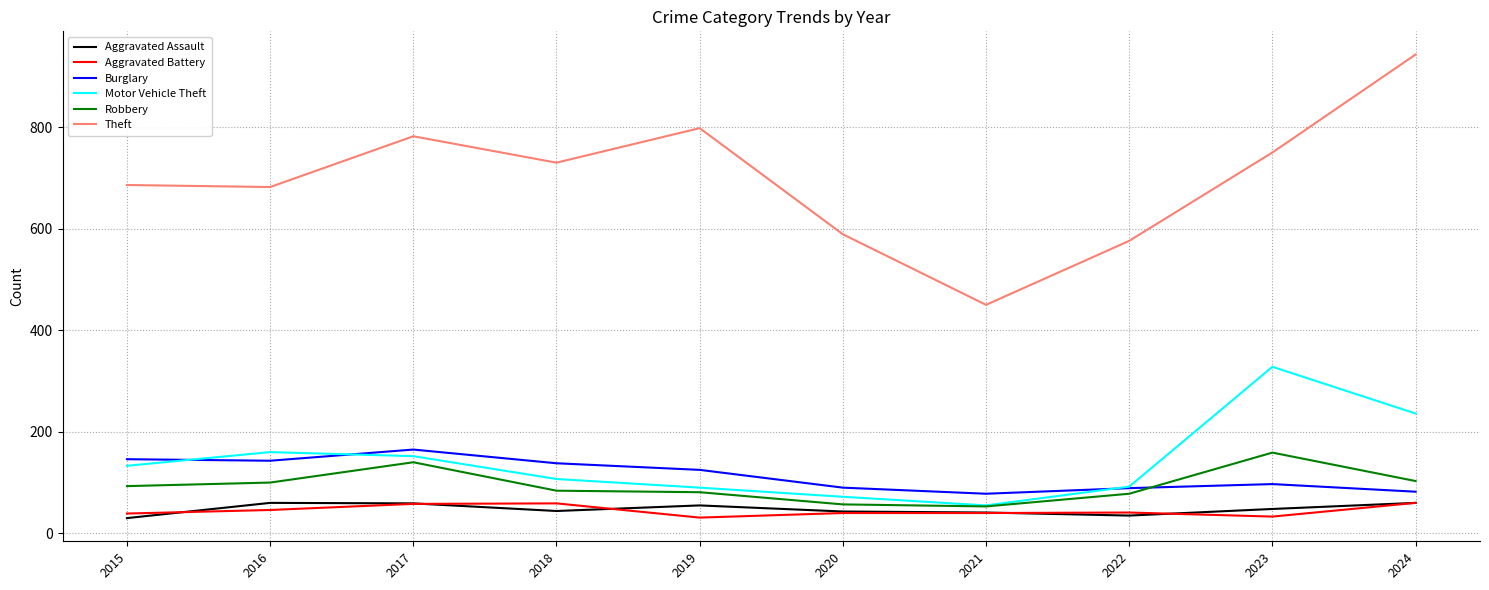

What is the lowest value of the Theft series?

450